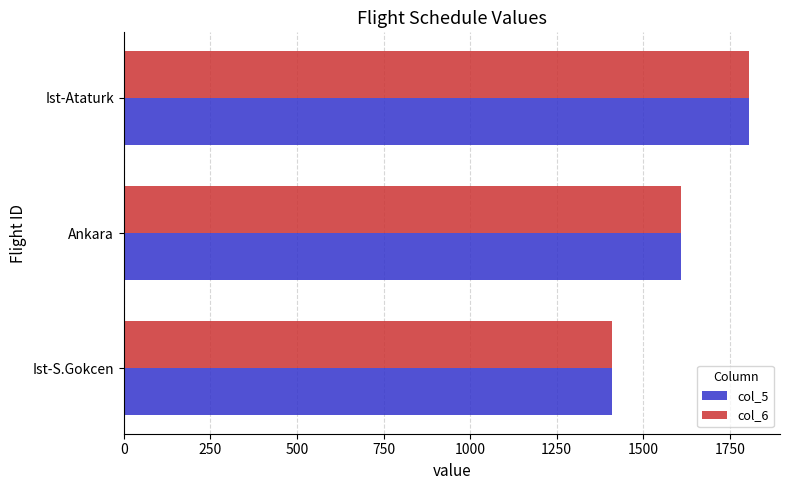

What is the sum of all col_5 values?

4825